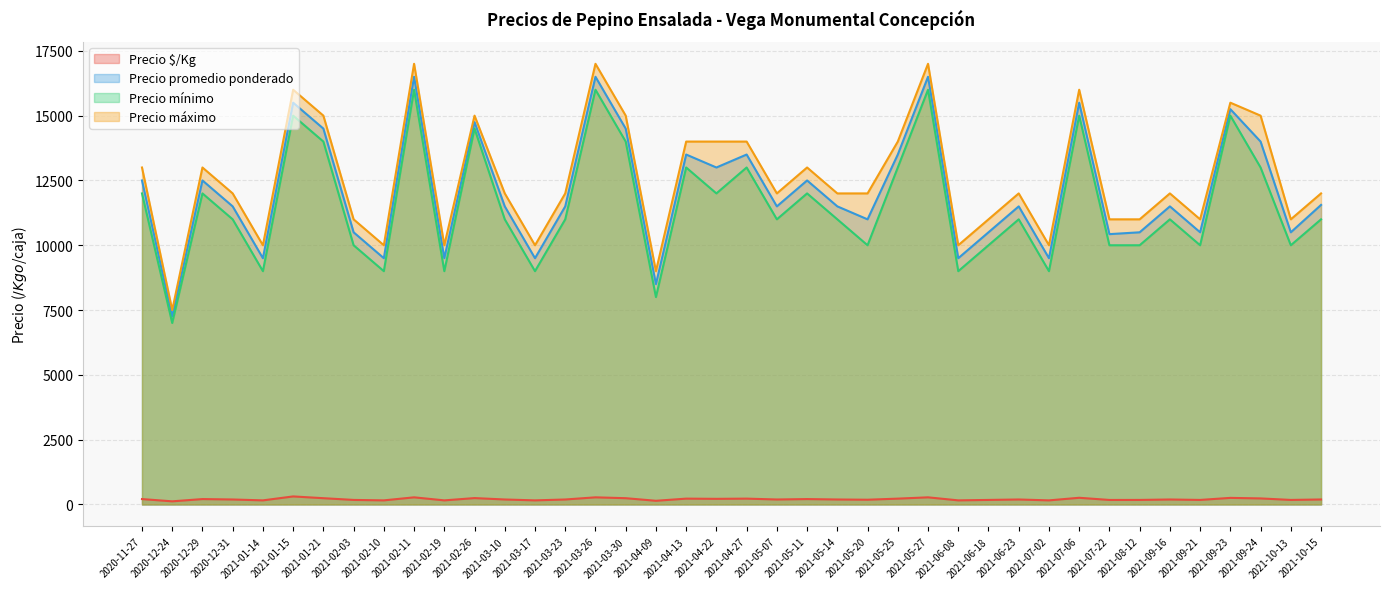

True or false: Precio promedio ponderado has a value of 17999 at 2021-05-20.

False